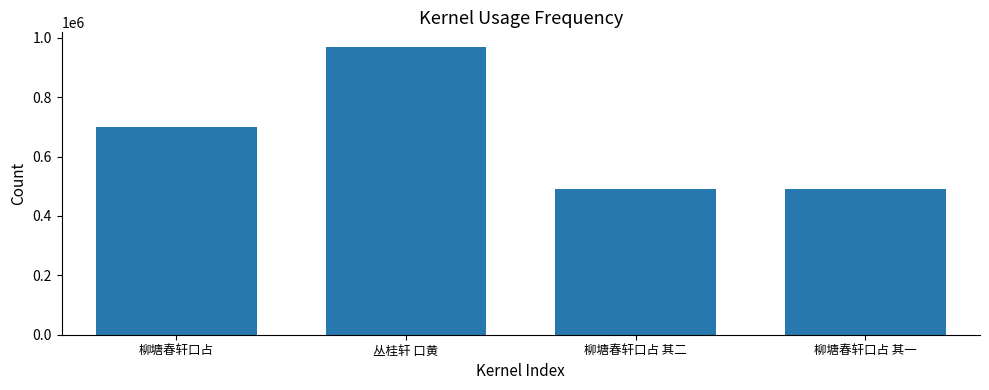

What is the smallest value displayed?

490109